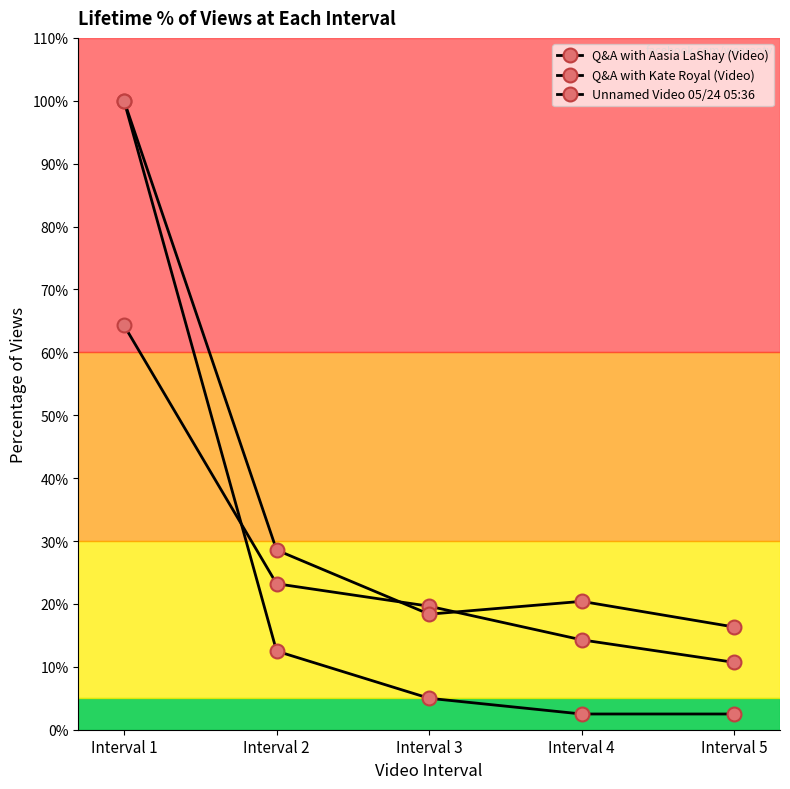

Is it true that Q&A with Kate Royal (Video) equals 0.3 at Interval 2?

True